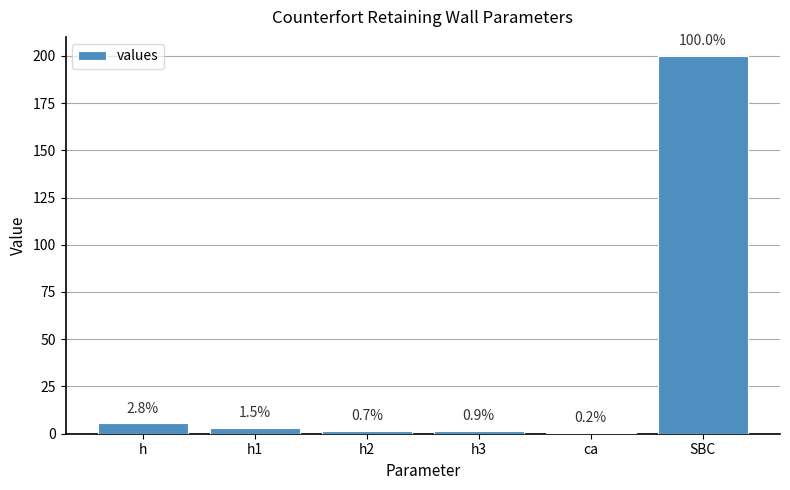

Are the bars horizontal?

No